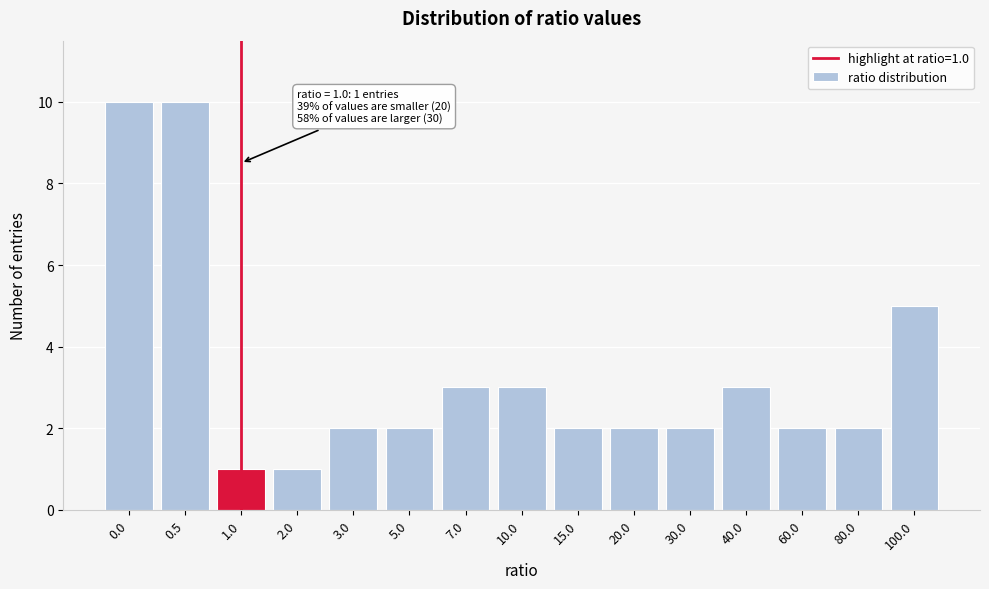

Reading left to right, extract all data points from this chart.

10	10	1	1	2	2	3	3	2	2	2	3	2	2	5